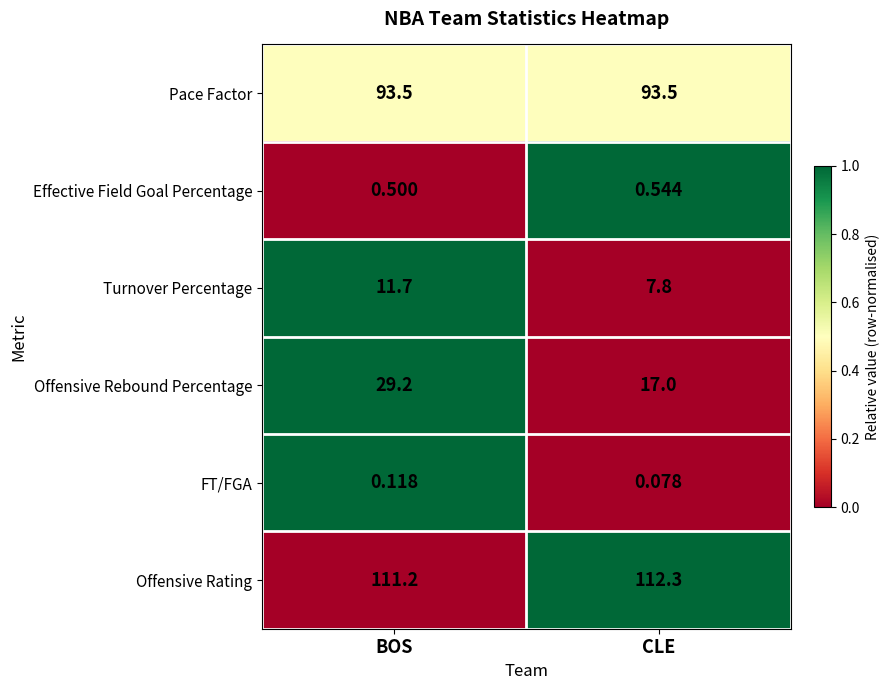

List the series in order of their peak value, lowest first.

FT/FGA, Effective Field Goal Percentage, Turnover Percentage, Offensive Rebound Percentage, Pace Factor, Offensive Rating